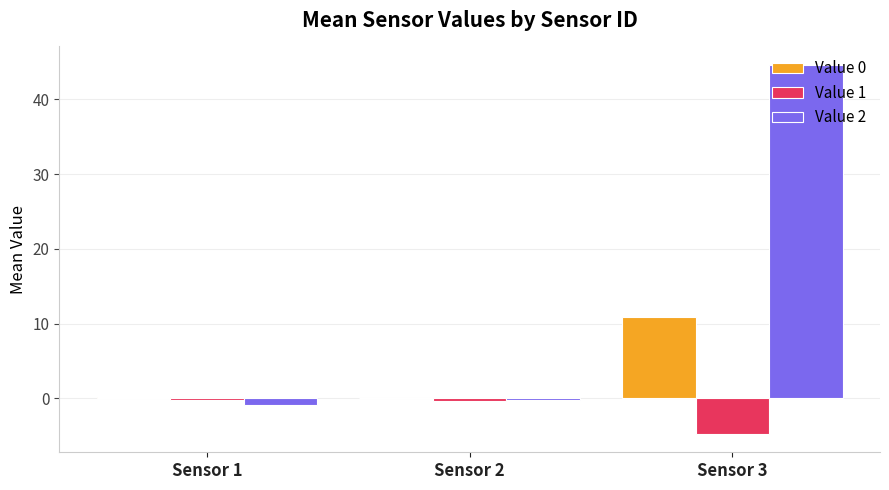

What is the sum of all Value 1 values?

-5.4